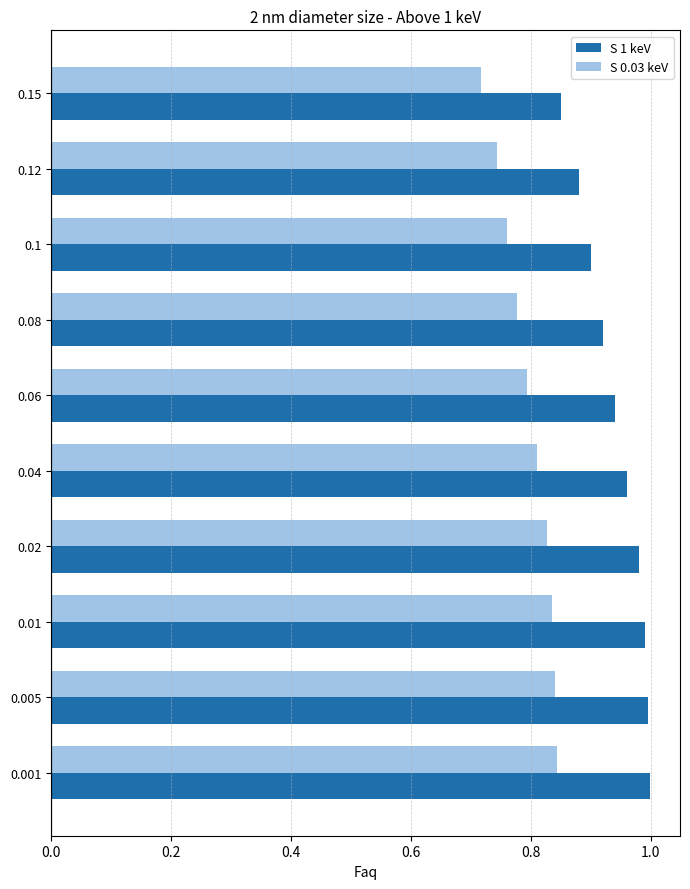

Count the S 0.03 keV values in the range 0 to 1.

10